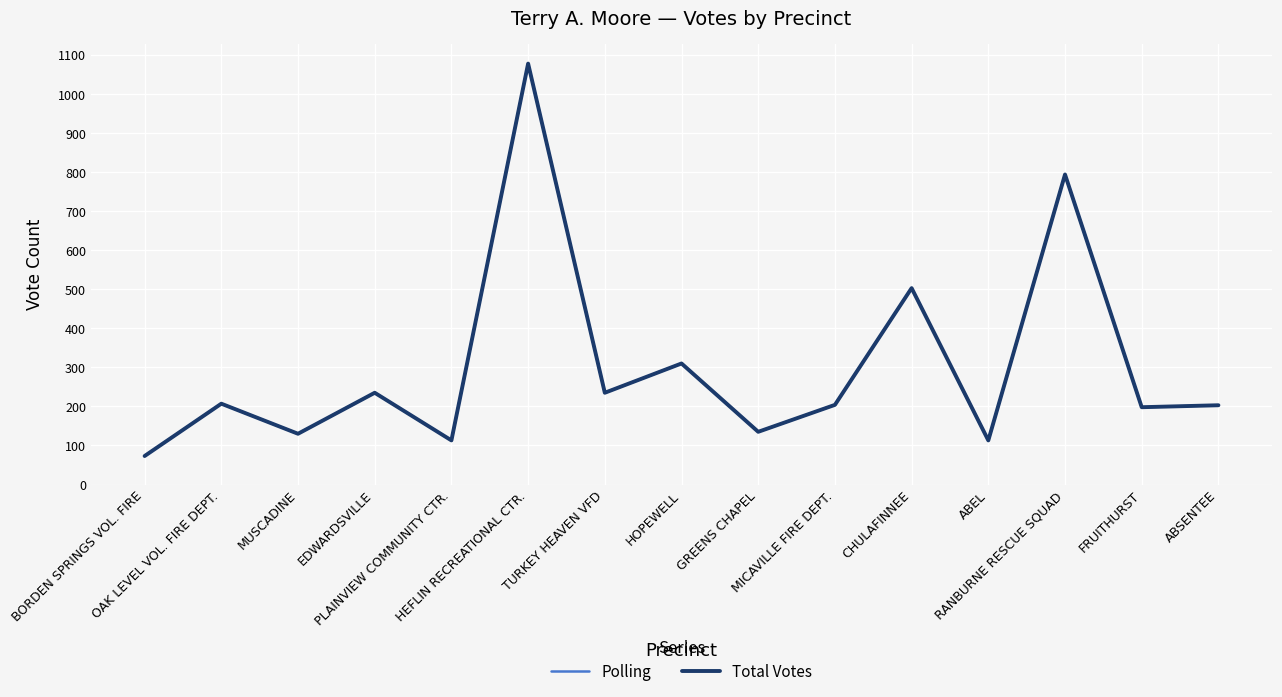

Does the chart have visible grid lines?

Yes